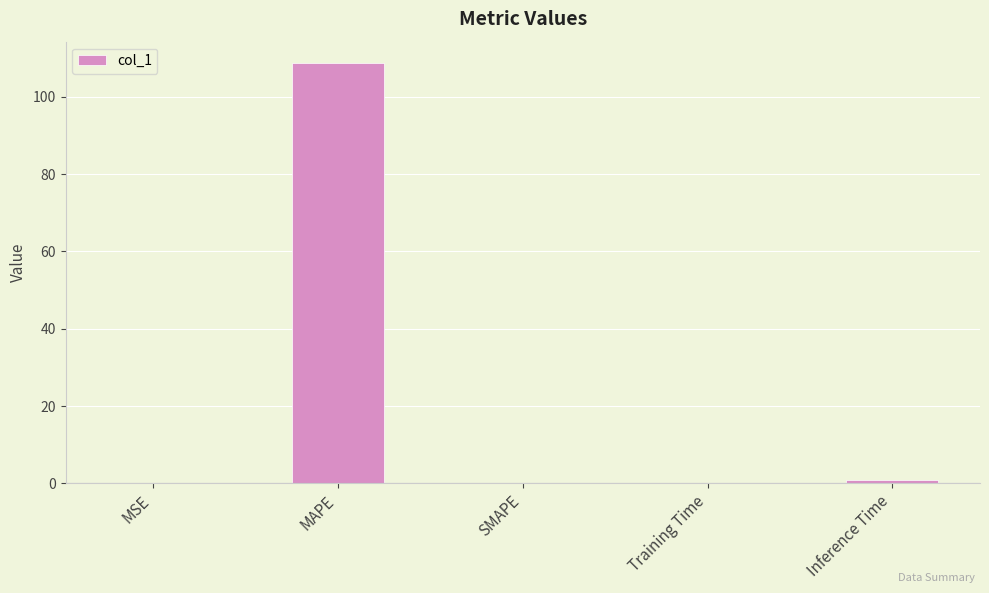

Is it true that the value at MAPE is 108.9?

True